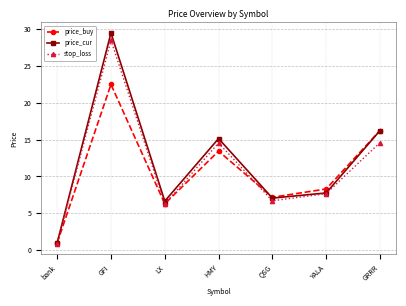

At which label is price_cur closest to 15?

HMY